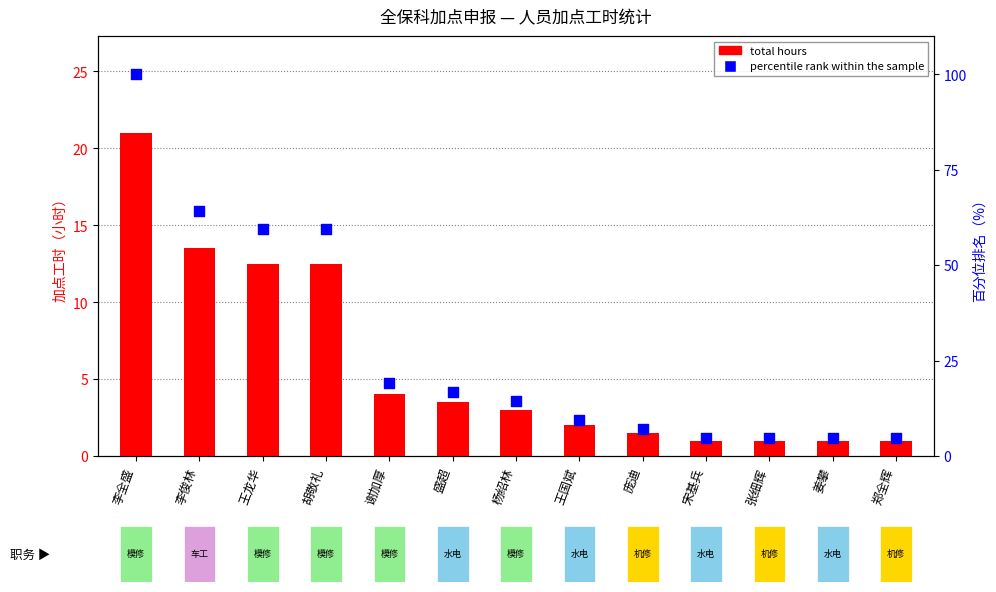

Which series contains the highest Y value?

percentile rank within the sample